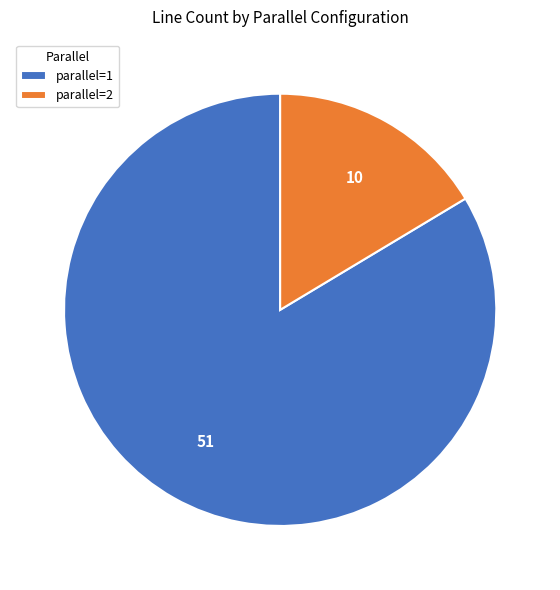

Which has a higher value, parallel=1 or parallel=2?

parallel=1